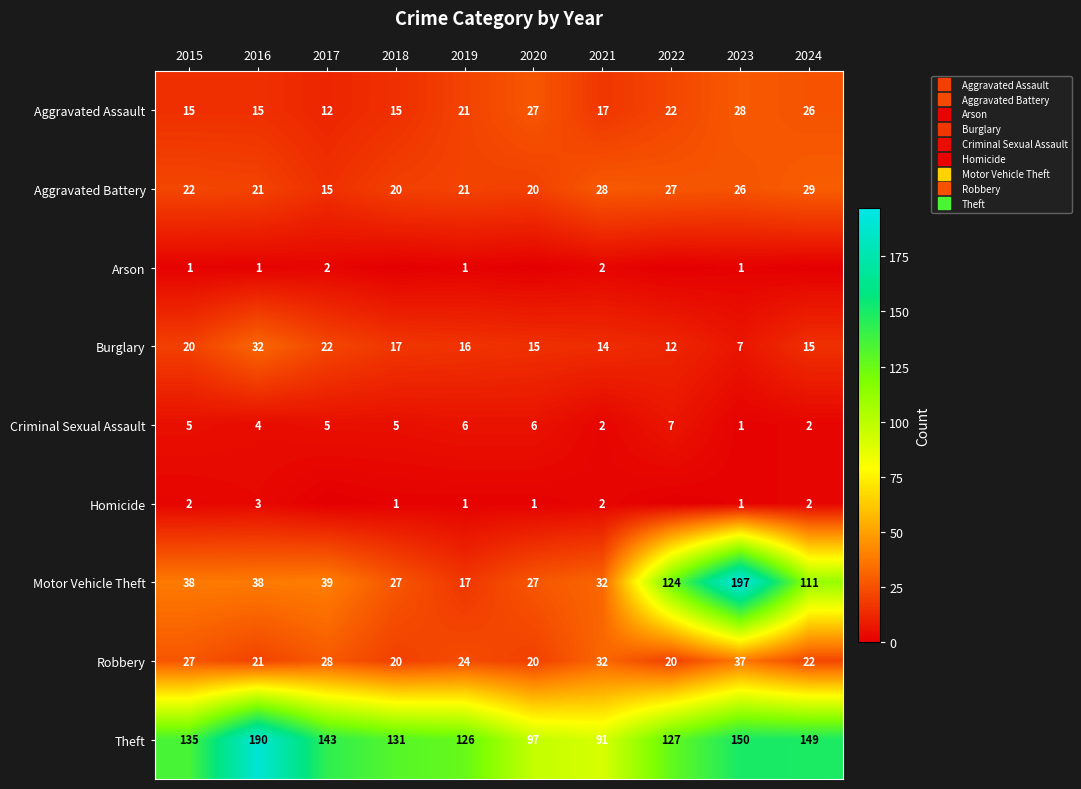

The value of Burglary at 2015 is 20. True or false?

True